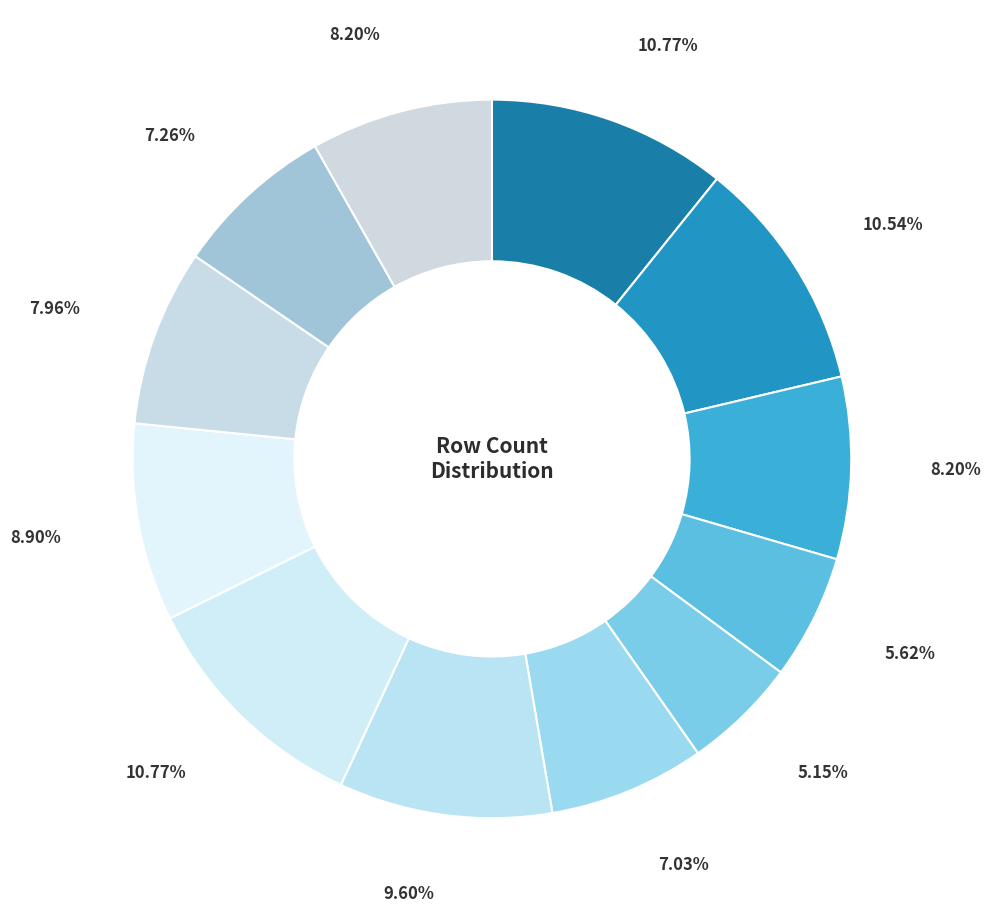

What is the largest slice in the pie chart?

Row 1